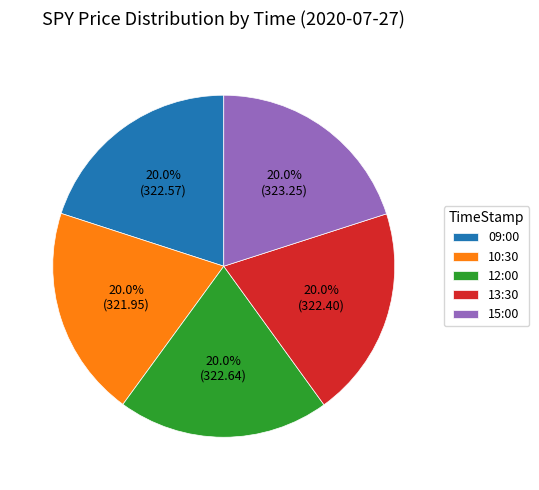

True or false: 09:00 accounts for 20% of the total.

True